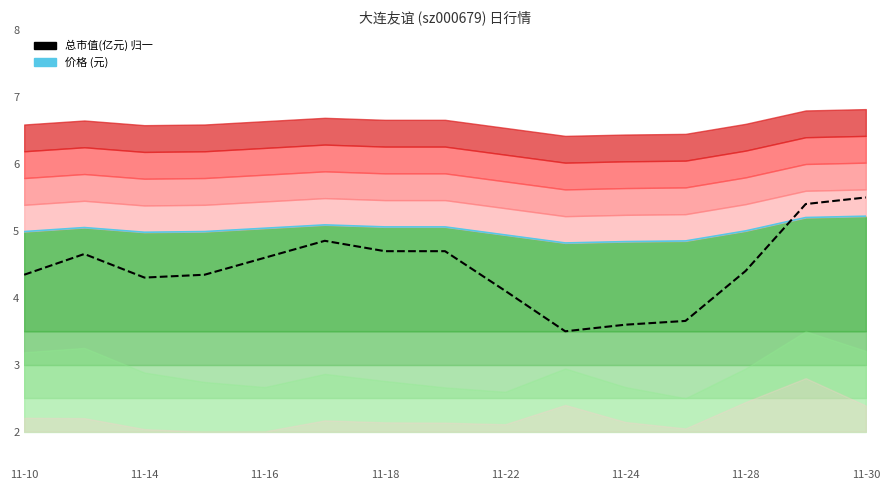

Reading left to right, extract all data points from this chart.

价格 (元): 5.0	5.0	5.0	5.0	5.0	5.1	5.1	5.1	4.9	4.8	4.8	4.8	5.0	5.2	5.2
总市值(亿元) 归一: 4.3	4.7	4.3	4.3	4.6	4.9	4.7	4.7	4.1	3.5	3.6	3.7	4.4	5.4	5.5